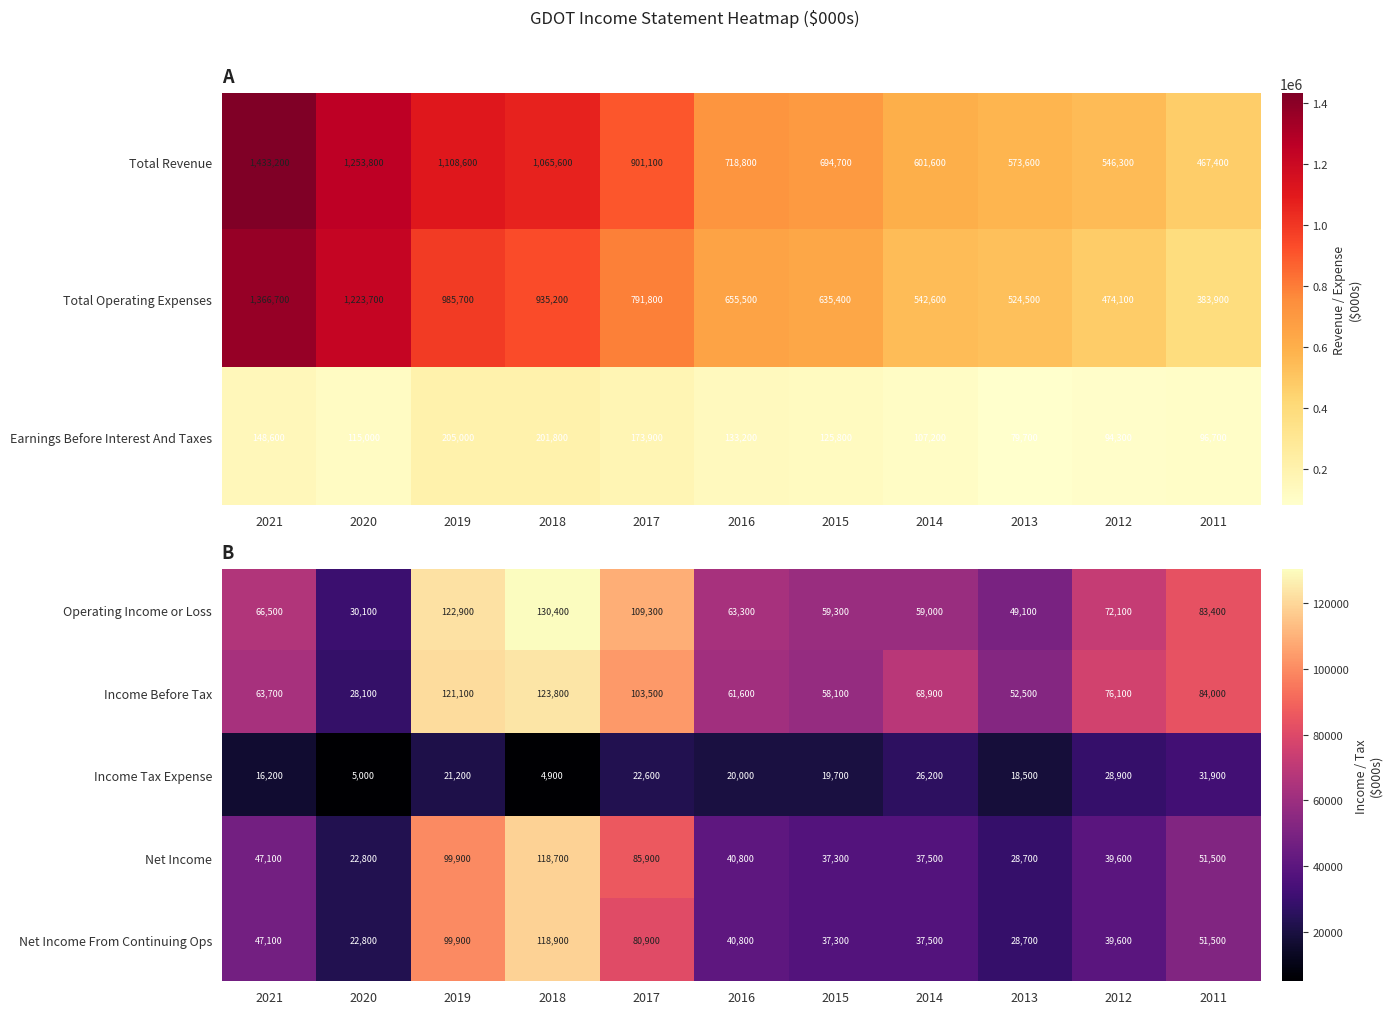

At which label does Net Income first exceed 40800?

2021